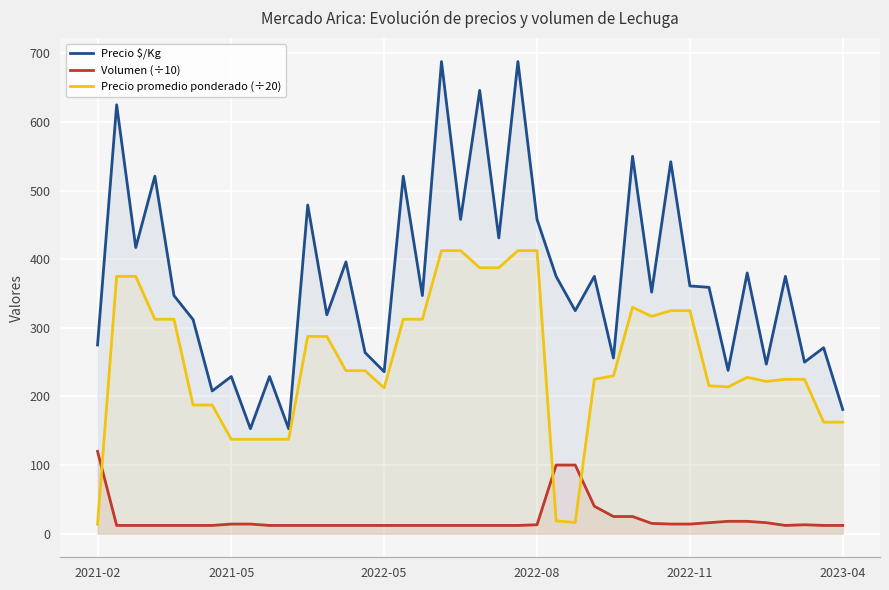

How many lines are shown in the chart?

3